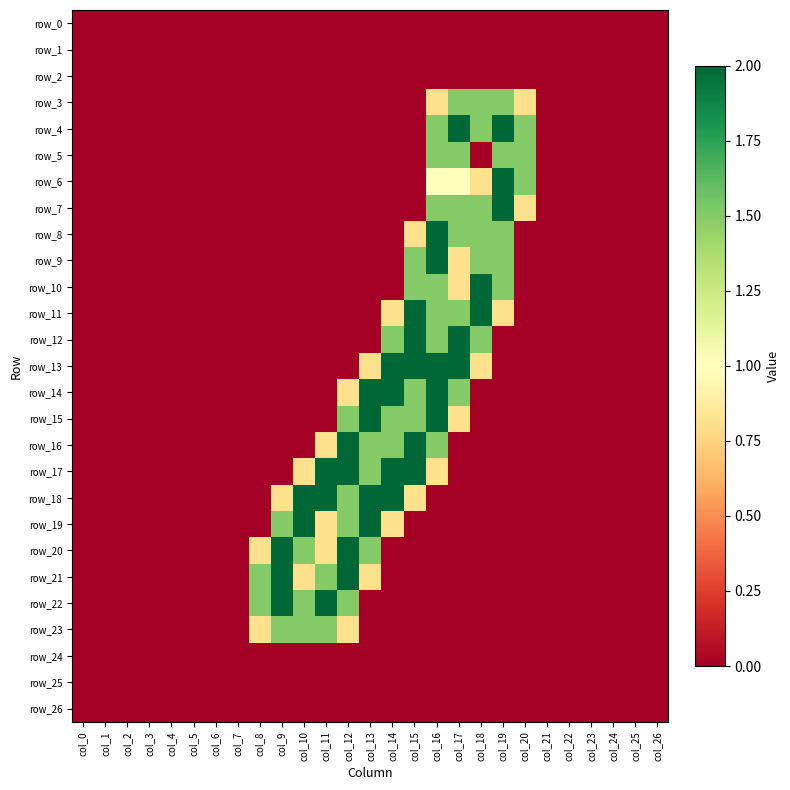

Reading left to right, what are all the values shown in this chart?

row_0: 0.0	0.0	0.0	0.0	0.0	0.0	0.0	0.0	0.0	0.0	0.0	0.0	0.0	0.0	0.0	0.0	0.0	0.0	0.0	0.0	0.0	0.0	0.0	0.0	0.0	0.0	0.0
row_1: 0.0	0.0	0.0	0.0	0.0	0.0	0.0	0.0	0.0	0.0	0.0	0.0	0.0	0.0	0.0	0.0	0.0	0.0	0.0	0.0	0.0	0.0	0.0	0.0	0.0	0.0	0.0
row_2: 0.0	0.0	0.0	0.0	0.0	0.0	0.0	0.0	0.0	0.0	0.0	0.0	0.0	0.0	0.0	0.0	0.0	0.0	0.0	0.0	0.0	0.0	0.0	0.0	0.0	0.0	0.0
row_3: 0.0	0.0	0.0	0.0	0.0	0.0	0.0	0.0	0.0	0.0	0.0	0.0	0.0	0.0	0.0	0.0	0.8	1.5	1.5	1.5	0.8	0.0	0.0	0.0	0.0	0.0	0.0
row_4: 0.0	0.0	0.0	0.0	0.0	0.0	0.0	0.0	0.0	0.0	0.0	0.0	0.0	0.0	0.0	0.0	1.5	2.0	1.5	2.0	1.5	0.0	0.0	0.0	0.0	0.0	0.0
row_5: 0.0	0.0	0.0	0.0	0.0	0.0	0.0	0.0	0.0	0.0	0.0	0.0	0.0	0.0	0.0	0.0	1.5	1.5	0.0	1.5	1.5	0.0	0.0	0.0	0.0	0.0	0.0
row_6: 0.0	0.0	0.0	0.0	0.0	0.0	0.0	0.0	0.0	0.0	0.0	0.0	0.0	0.0	0.0	0.0	1.0	1.0	0.8	2.0	1.5	0.0	0.0	0.0	0.0	0.0	0.0
row_7: 0.0	0.0	0.0	0.0	0.0	0.0	0.0	0.0	0.0	0.0	0.0	0.0	0.0	0.0	0.0	0.0	1.5	1.5	1.5	2.0	0.8	0.0	0.0	0.0	0.0	0.0	0.0
row_8: 0.0	0.0	0.0	0.0	0.0	0.0	0.0	0.0	0.0	0.0	0.0	0.0	0.0	0.0	0.0	0.8	2.0	1.5	1.5	1.5	0.0	0.0	0.0	0.0	0.0	0.0	0.0
row_9: 0.0	0.0	0.0	0.0	0.0	0.0	0.0	0.0	0.0	0.0	0.0	0.0	0.0	0.0	0.0	1.5	2.0	0.8	1.5	1.5	0.0	0.0	0.0	0.0	0.0	0.0	0.0
row_10: 0.0	0.0	0.0	0.0	0.0	0.0	0.0	0.0	0.0	0.0	0.0	0.0	0.0	0.0	0.0	1.5	1.5	0.8	2.0	1.5	0.0	0.0	0.0	0.0	0.0	0.0	0.0
row_11: 0.0	0.0	0.0	0.0	0.0	0.0	0.0	0.0	0.0	0.0	0.0	0.0	0.0	0.0	0.8	2.0	1.5	1.5	2.0	0.8	0.0	0.0	0.0	0.0	0.0	0.0	0.0
row_12: 0.0	0.0	0.0	0.0	0.0	0.0	0.0	0.0	0.0	0.0	0.0	0.0	0.0	0.0	1.5	2.0	1.5	2.0	1.5	0.0	0.0	0.0	0.0	0.0	0.0	0.0	0.0
row_13: 0.0	0.0	0.0	0.0	0.0	0.0	0.0	0.0	0.0	0.0	0.0	0.0	0.0	0.8	2.0	2.0	2.0	2.0	0.8	0.0	0.0	0.0	0.0	0.0	0.0	0.0	0.0
row_14: 0.0	0.0	0.0	0.0	0.0	0.0	0.0	0.0	0.0	0.0	0.0	0.0	0.8	2.0	2.0	1.5	2.0	1.5	0.0	0.0	0.0	0.0	0.0	0.0	0.0	0.0	0.0
row_15: 0.0	0.0	0.0	0.0	0.0	0.0	0.0	0.0	0.0	0.0	0.0	0.0	1.5	2.0	1.5	1.5	2.0	0.8	0.0	0.0	0.0	0.0	0.0	0.0	0.0	0.0	0.0
row_16: 0.0	0.0	0.0	0.0	0.0	0.0	0.0	0.0	0.0	0.0	0.0	0.8	2.0	1.5	1.5	2.0	1.5	0.0	0.0	0.0	0.0	0.0	0.0	0.0	0.0	0.0	0.0
row_17: 0.0	0.0	0.0	0.0	0.0	0.0	0.0	0.0	0.0	0.0	0.8	2.0	2.0	1.5	2.0	2.0	0.8	0.0	0.0	0.0	0.0	0.0	0.0	0.0	0.0	0.0	0.0
row_18: 0.0	0.0	0.0	0.0	0.0	0.0	0.0	0.0	0.0	0.8	2.0	2.0	1.5	2.0	2.0	0.8	0.0	0.0	0.0	0.0	0.0	0.0	0.0	0.0	0.0	0.0	0.0
row_19: 0.0	0.0	0.0	0.0	0.0	0.0	0.0	0.0	0.0	1.5	2.0	0.8	1.5	2.0	0.8	0.0	0.0	0.0	0.0	0.0	0.0	0.0	0.0	0.0	0.0	0.0	0.0
row_20: 0.0	0.0	0.0	0.0	0.0	0.0	0.0	0.0	0.8	2.0	1.5	0.8	2.0	1.5	0.0	0.0	0.0	0.0	0.0	0.0	0.0	0.0	0.0	0.0	0.0	0.0	0.0
row_21: 0.0	0.0	0.0	0.0	0.0	0.0	0.0	0.0	1.5	2.0	0.8	1.5	2.0	0.8	0.0	0.0	0.0	0.0	0.0	0.0	0.0	0.0	0.0	0.0	0.0	0.0	0.0
row_22: 0.0	0.0	0.0	0.0	0.0	0.0	0.0	0.0	1.5	2.0	1.5	2.0	1.5	0.0	0.0	0.0	0.0	0.0	0.0	0.0	0.0	0.0	0.0	0.0	0.0	0.0	0.0
row_23: 0.0	0.0	0.0	0.0	0.0	0.0	0.0	0.0	0.8	1.5	1.5	1.5	0.8	0.0	0.0	0.0	0.0	0.0	0.0	0.0	0.0	0.0	0.0	0.0	0.0	0.0	0.0
row_24: 0.0	0.0	0.0	0.0	0.0	0.0	0.0	0.0	0.0	0.0	0.0	0.0	0.0	0.0	0.0	0.0	0.0	0.0	0.0	0.0	0.0	0.0	0.0	0.0	0.0	0.0	0.0
row_25: 0.0	0.0	0.0	0.0	0.0	0.0	0.0	0.0	0.0	0.0	0.0	0.0	0.0	0.0	0.0	0.0	0.0	0.0	0.0	0.0	0.0	0.0	0.0	0.0	0.0	0.0	0.0
row_26: 0.0	0.0	0.0	0.0	0.0	0.0	0.0	0.0	0.0	0.0	0.0	0.0	0.0	0.0	0.0	0.0	0.0	0.0	0.0	0.0	0.0	0.0	0.0	0.0	0.0	0.0	0.0